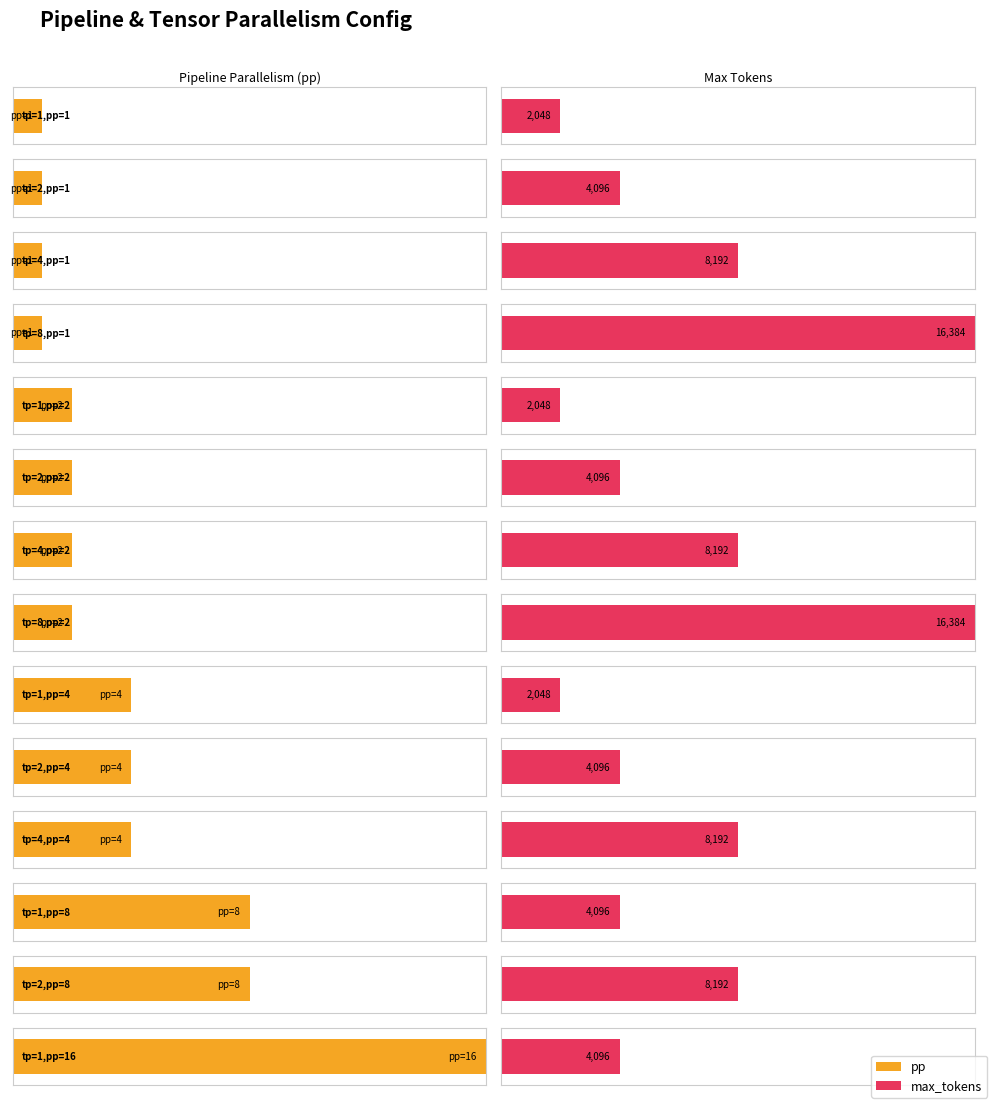

Rank the series by their maximum value, from lowest to highest.

pp, max_tokens